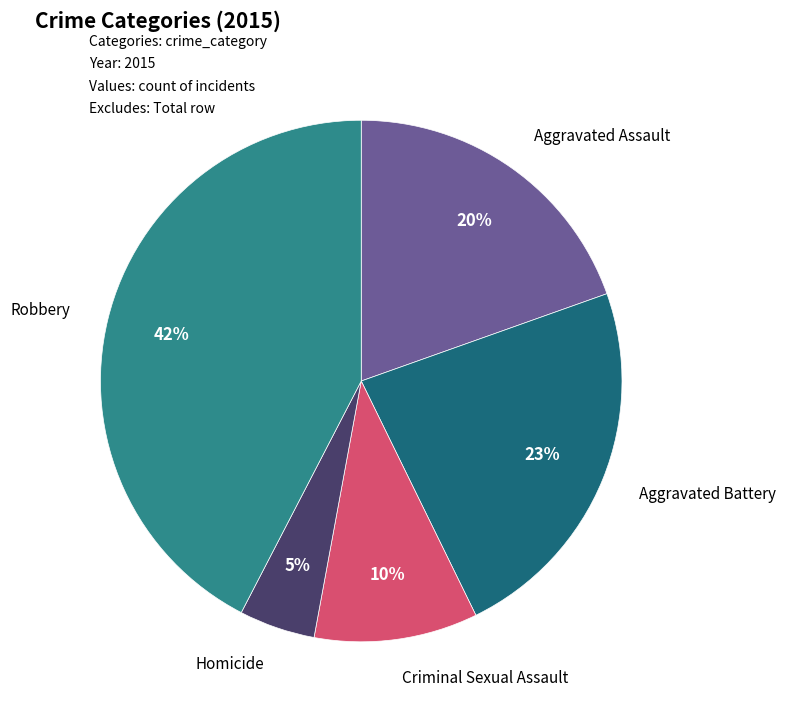

Combined, do Homicide and Aggravated Assault account for over 50%?

No